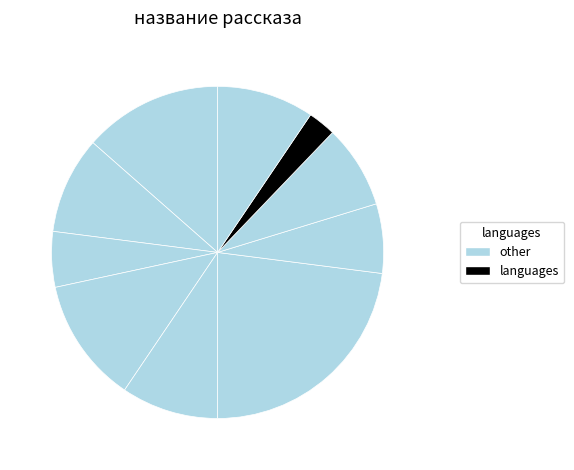

Count the number of slices in the pie.

10